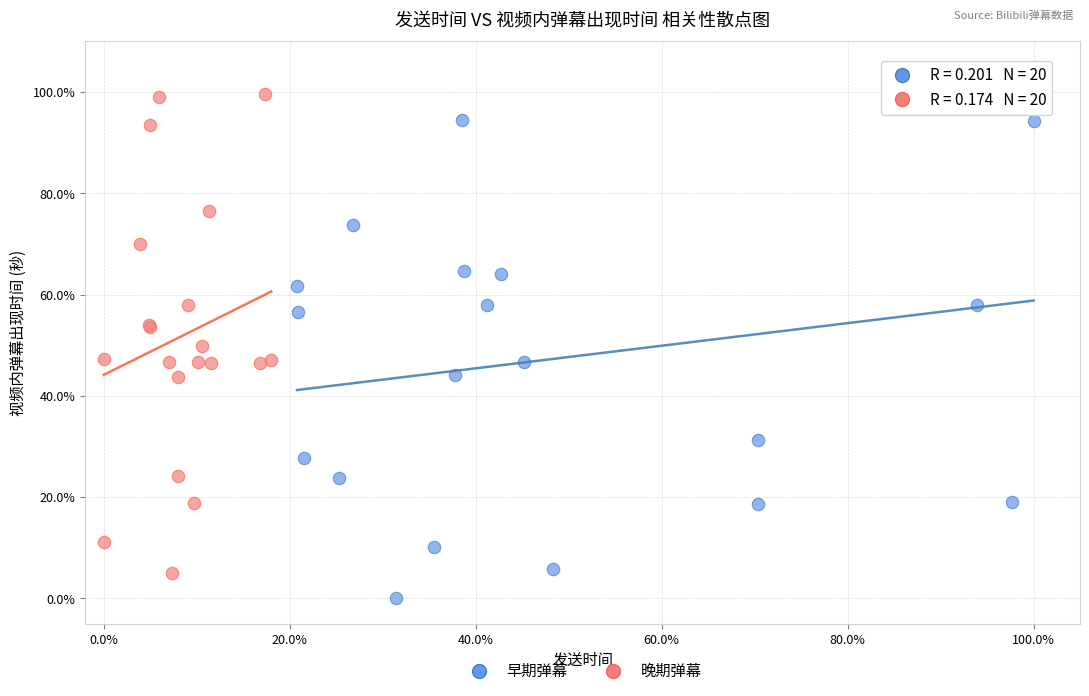

What are all the series names shown in the legend?

早期弹幕, 晚期弹幕